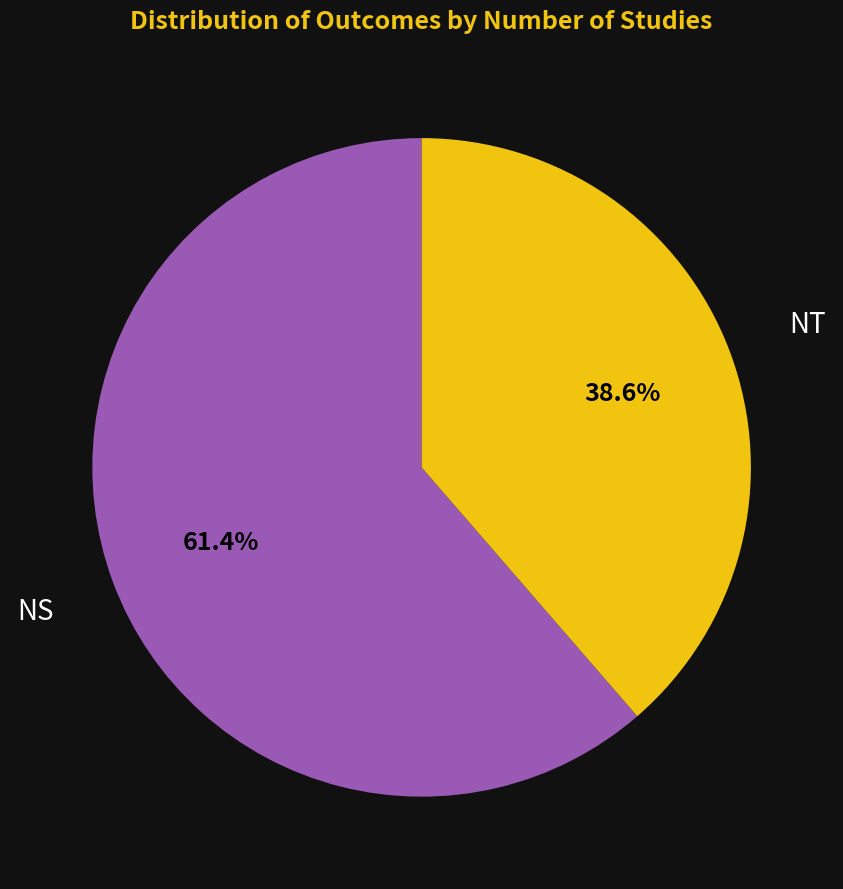

Between NT and NS, which is larger?

NS